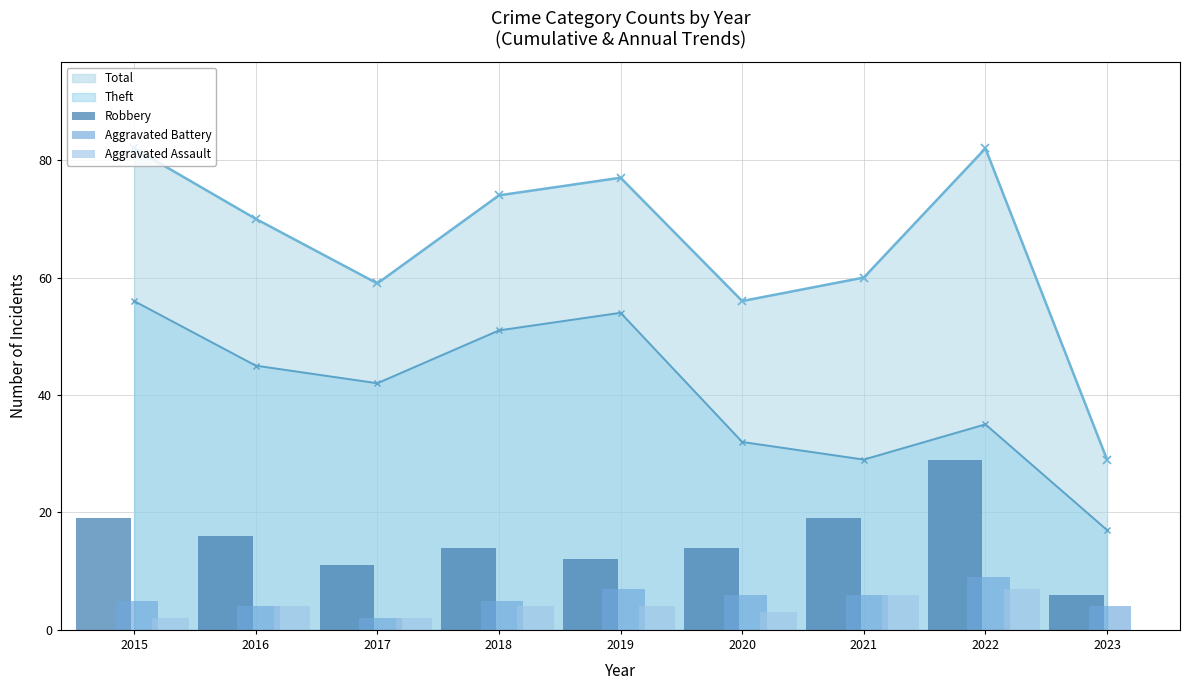

How many bars are there in each group?

3